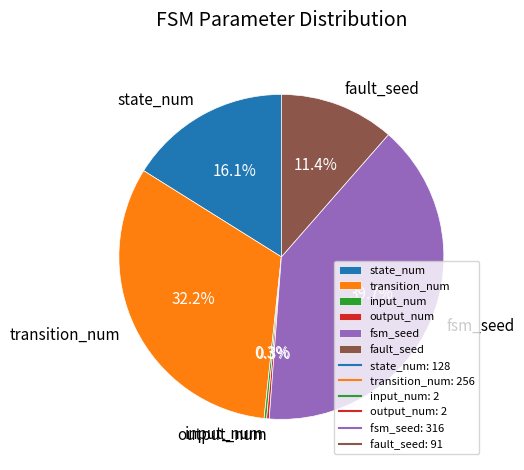

What is the largest slice in the pie chart?

fsm_seed